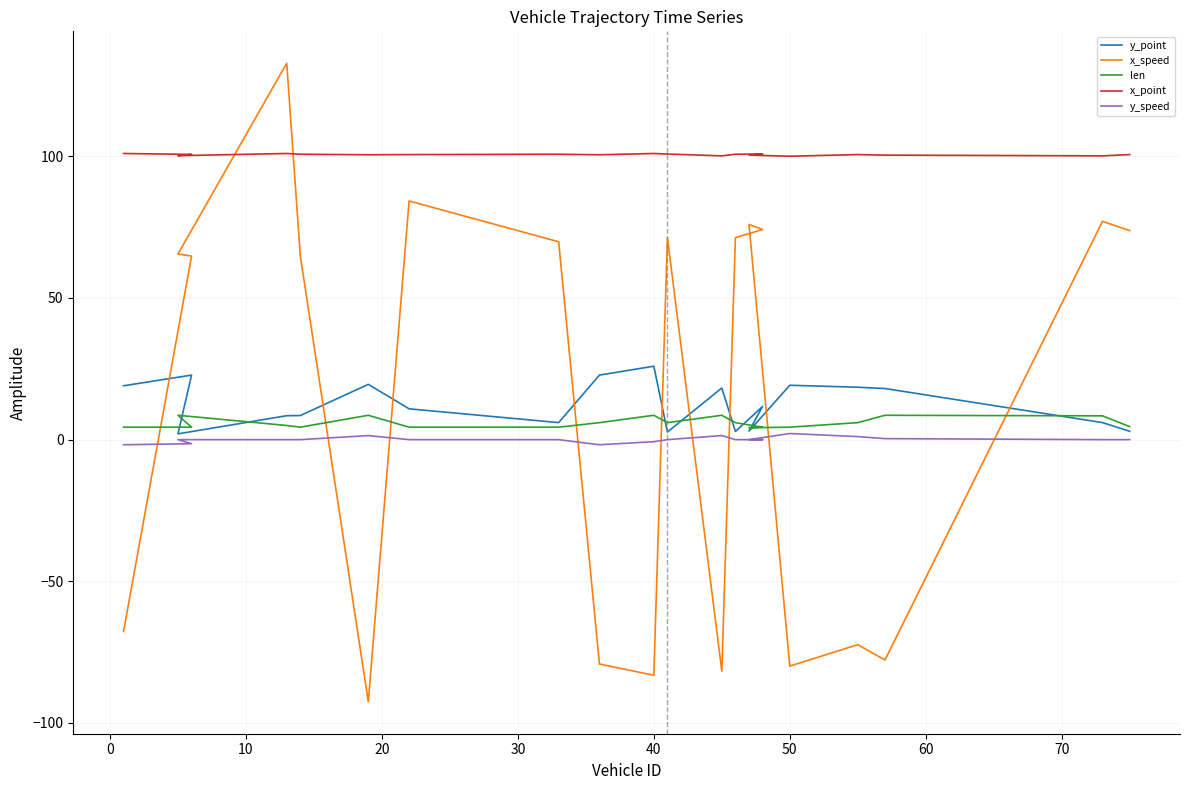

Does the chart display data point markers on the line(s)?

No